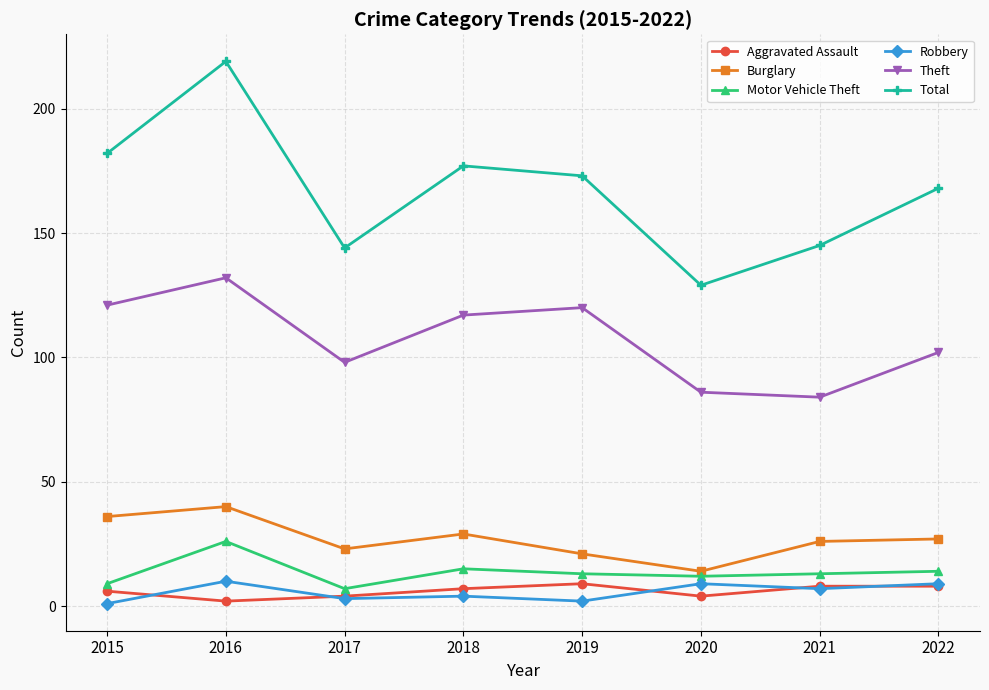

At which label does Burglary first exceed 27?

2015